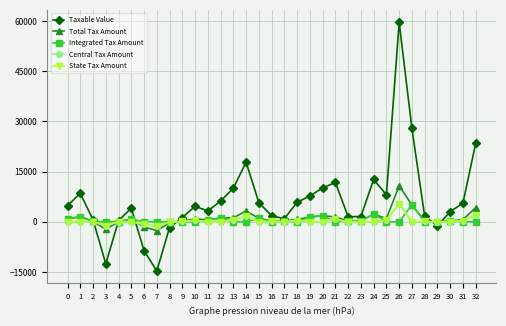

Reading left to right, list all the values displayed in this chart.

Taxable Value: 0=4800.0	1=8524.8	2=600.0	3=-12589.6	4=300.0	5=4101.9	6=-8661.6	7=-14713.0	8=-1737.3	9=1254.2	10=4625.6	11=3220.0	12=6164.7	13=10050.0	14=17820.0	15=5718.0	16=1785.7	17=930.0	18=5810.0	19=7705.4	20=10136.3	21=11748.0	22=1501.3	23=1568.0	24=12651.6	25=8034.0	26=59652.0	27=27909.0	28=1620.0	29=-1215.2	30=3000.0	31=5582.0	32=23461.2
Total Tax Amount: 0=864.0	1=1519.2	2=108.0	3=-2266.1	4=36.0	5=738.3	6=-1559.1	7=-2648.3	8=-312.7	9=225.8	10=832.6	11=579.6	12=1109.6	13=1206.0	14=3207.6	15=1029.2	16=214.3	17=167.4	18=697.2	19=1387.0	20=1824.5	21=1409.8	22=270.2	23=282.2	24=2277.3	25=964.1	26=10737.4	27=5023.6	28=194.4	29=-218.7	30=180.0	31=669.8	32=4223.0
Integrated Tax Amount: 0=864.0	1=1519.2	2=108.0	3=0.0	4=36.0	5=738.3	6=0.0	7=0.0	8=0.0	9=0.0	10=0.0	11=579.6	12=1109.6	13=0.0	14=0.0	15=1029.2	16=0.0	17=167.4	18=0.0	19=1387.0	20=1824.5	21=0.0	22=270.2	23=282.2	24=2277.3	25=0.0	26=0.0	27=5023.6	28=0.0	29=0.0	30=360.0	31=0.0	32=0.0
Central Tax Amount: 0=0.0	1=0.0	2=0.0	3=-1133.1	4=0.0	5=0.0	6=-779.5	7=-1324.2	8=-156.4	9=112.9	10=416.3	11=0.0	12=0.0	13=603.0	14=1603.8	15=0.0	16=107.1	17=0.0	18=348.6	19=0.0	20=0.0	21=704.9	22=0.0	23=0.0	24=0.0	25=482.0	26=5368.7	27=0.0	28=97.2	29=-109.4	30=0.0	31=334.9	32=2111.5
State Tax Amount: 0=0.0	1=0.0	2=0.0	3=-1133.1	4=0.0	5=0.0	6=-779.5	7=-1324.2	8=-156.4	9=112.9	10=416.3	11=0.0	12=0.0	13=603.0	14=1603.8	15=0.0	16=107.1	17=0.0	18=348.6	19=0.0	20=0.0	21=704.9	22=0.0	23=0.0	24=0.0	25=482.0	26=5368.7	27=0.0	28=97.2	29=-109.4	30=0.0	31=334.9	32=2111.5